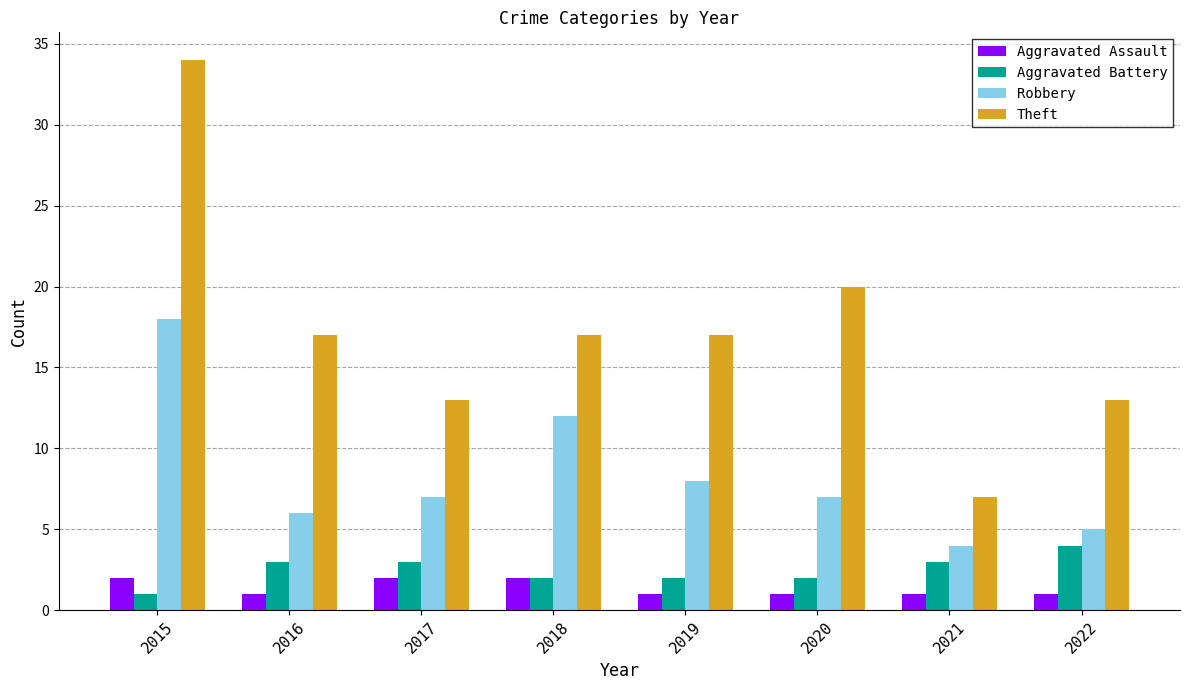

How many bars are there in total?

32